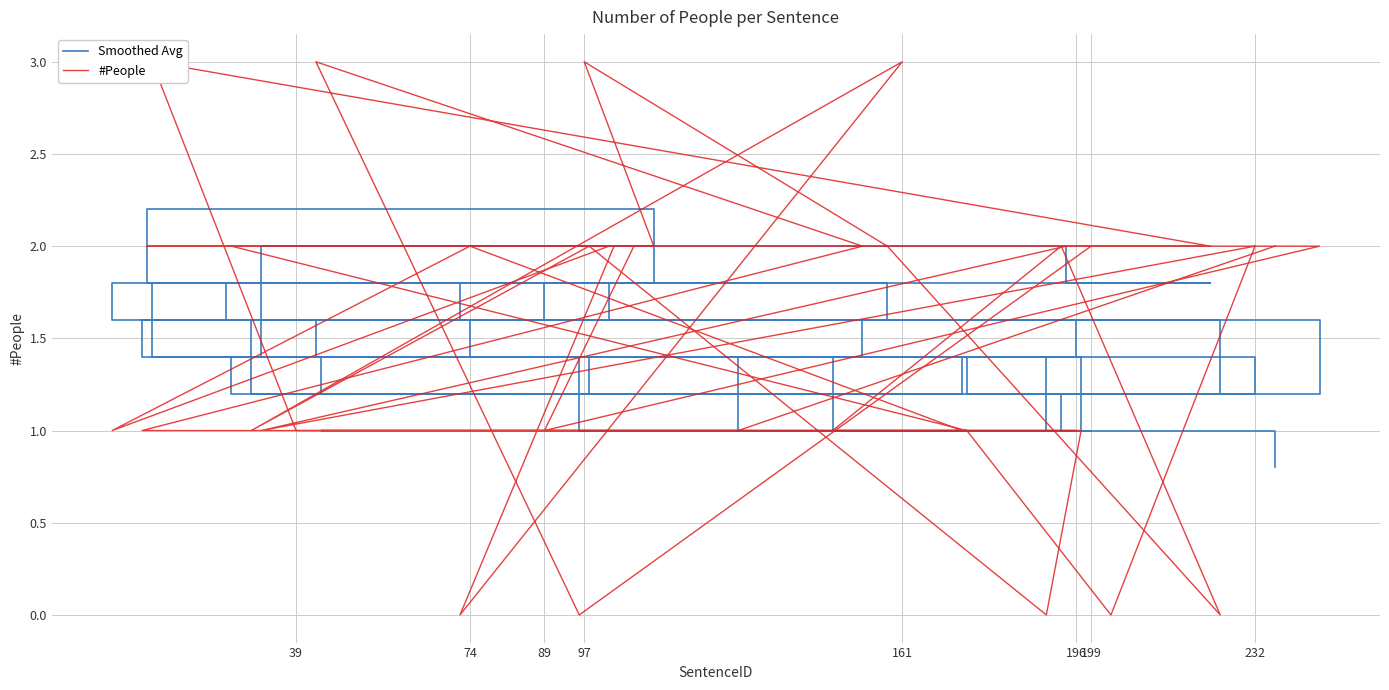

Between which two adjacent categories do Smoothed Avg and #People first intersect?

199 and 196